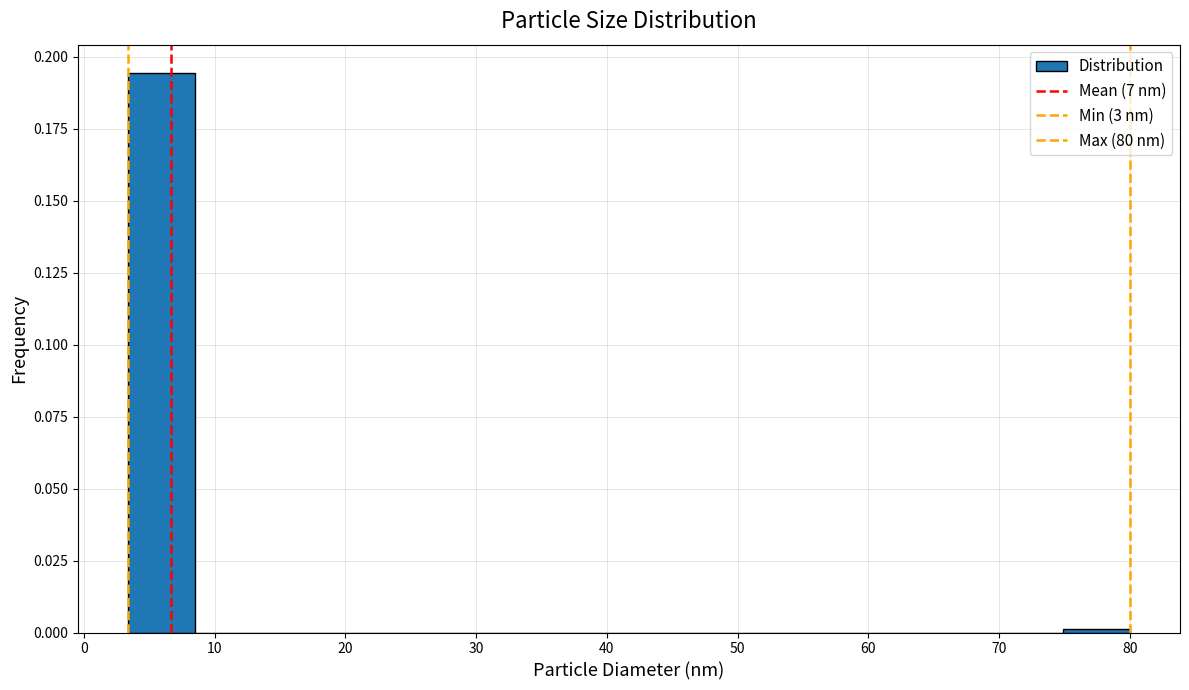

Reading left to right, transcribe this chart: for each bar, give the range it covers on the x-axis and its height. Neither the bar edges nor the heights are printed on the chart, so give them approximately, as read against the axes.

3 to 9: 0.195
9 to 14: 0
14 to 19: 0
19 to 24: 0
24 to 29: 0
29 to 34: 0
34 to 39: 0
39 to 44: 0
44 to 49: 0
49 to 54: 0
54 to 60: 0
60 to 65: 0
65 to 70: 0
70 to 75: 0
75 to 80: under 0.005